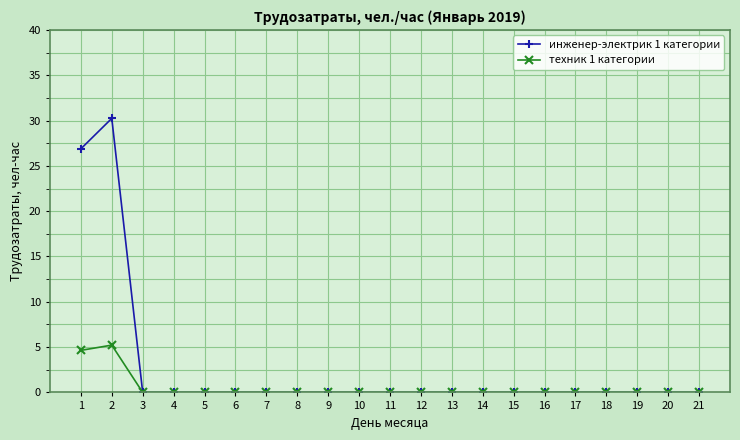

Which series has the largest range (max minus min)?

инженер-электрик 1 категории